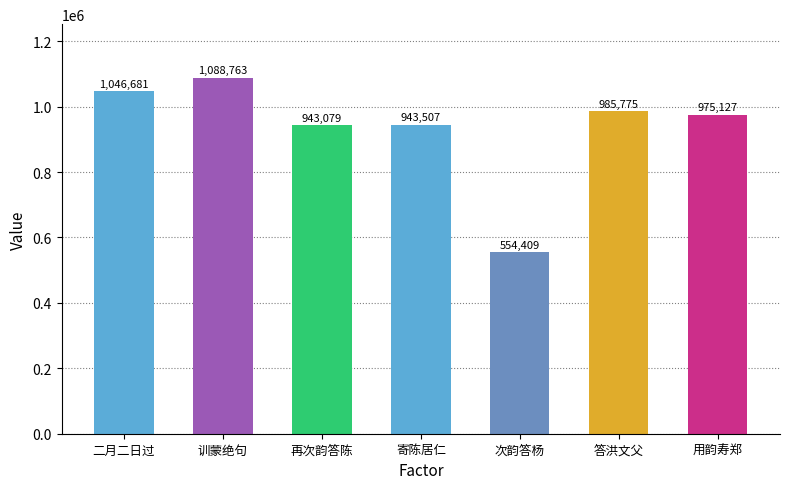

True or false: the data shows 1527810 at 再次韵答陈.

False